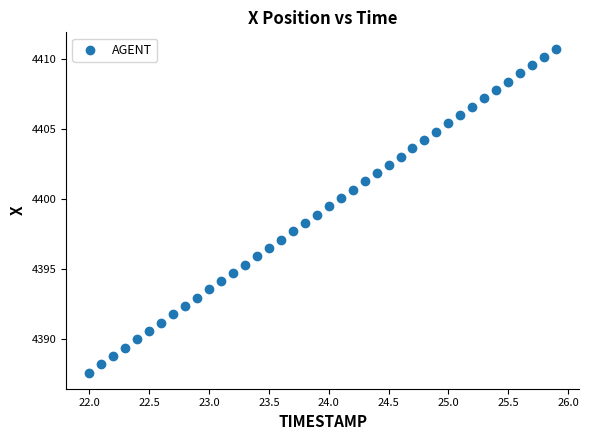

What is the range of Y values (max minus min)?

23.2